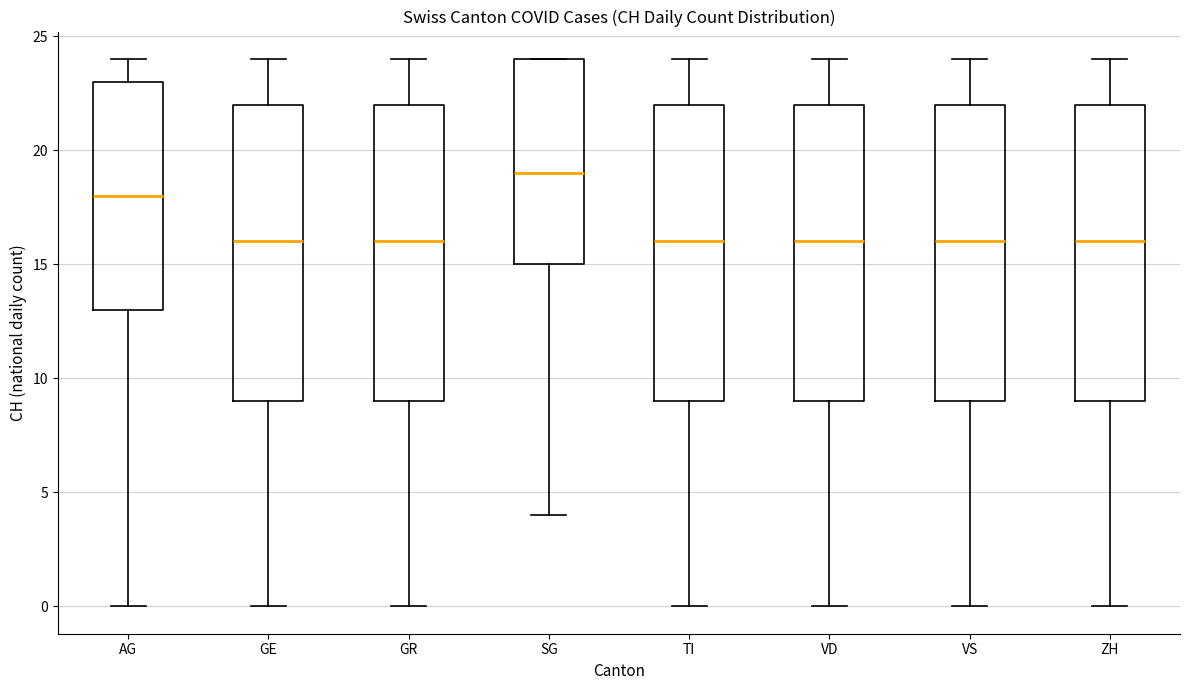

Reading left to right, transcribe this box plot: for each box, give where its median line is, the range the box spans, and where its two whiskers end, as read against the y-axis. The values are not printed on the chart, so give them approximately, as read against the axis.

AG: median 18, box 13 to 23, whiskers 0 to 24
GE: median 16, box 9 to 22, whiskers 0 to 24
GR: median 16, box 9 to 22, whiskers 0 to 24
SG: median 19, box 15 to 24, whiskers 4 to 24
TI: median 16, box 9 to 22, whiskers 0 to 24
VD: median 16, box 9 to 22, whiskers 0 to 24
VS: median 16, box 9 to 22, whiskers 0 to 24
ZH: median 16, box 9 to 22, whiskers 0 to 24